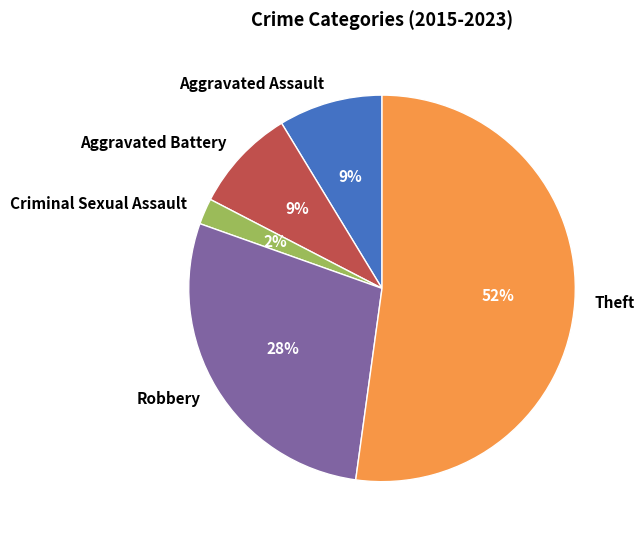

To the nearest percent, what is the difference between the largest and smallest slice percentages?

50%